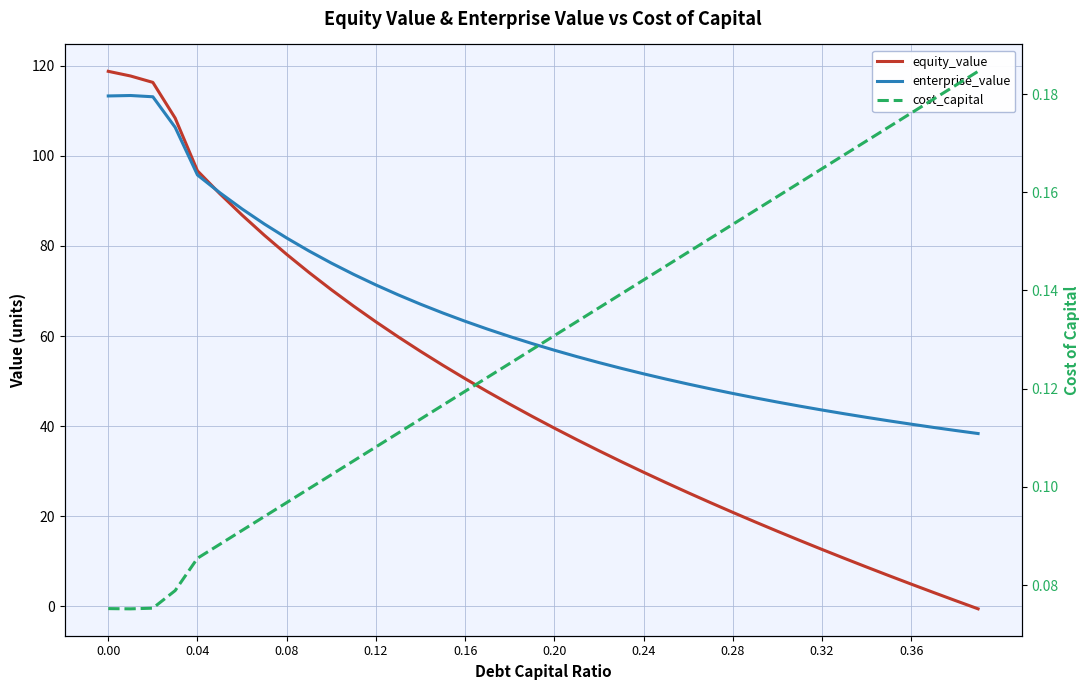

Is this an area chart (filled region under the line)?

No